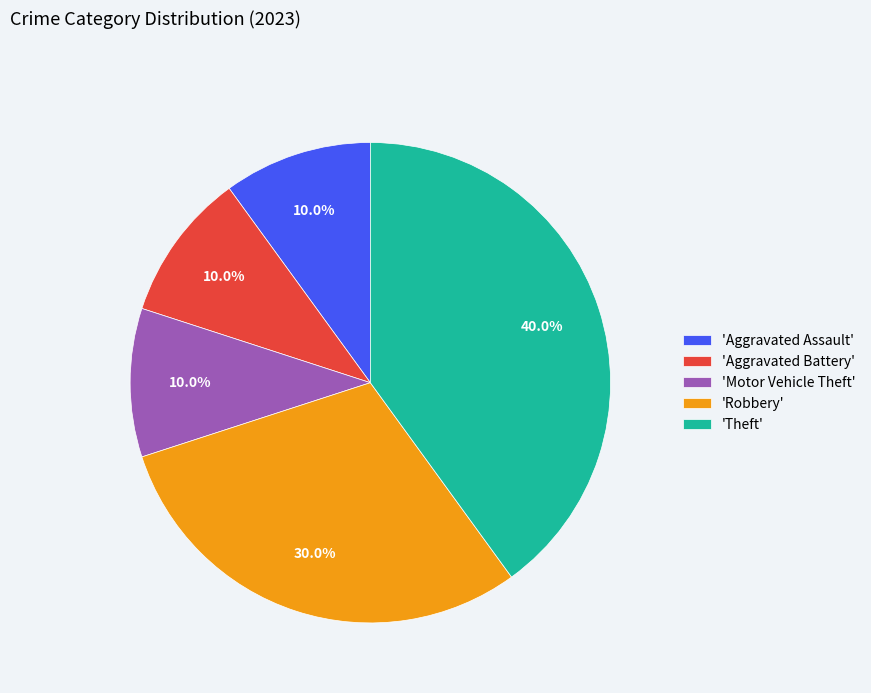

Which has a higher value, 'Aggravated Assault' or 'Robbery'?

'Robbery'